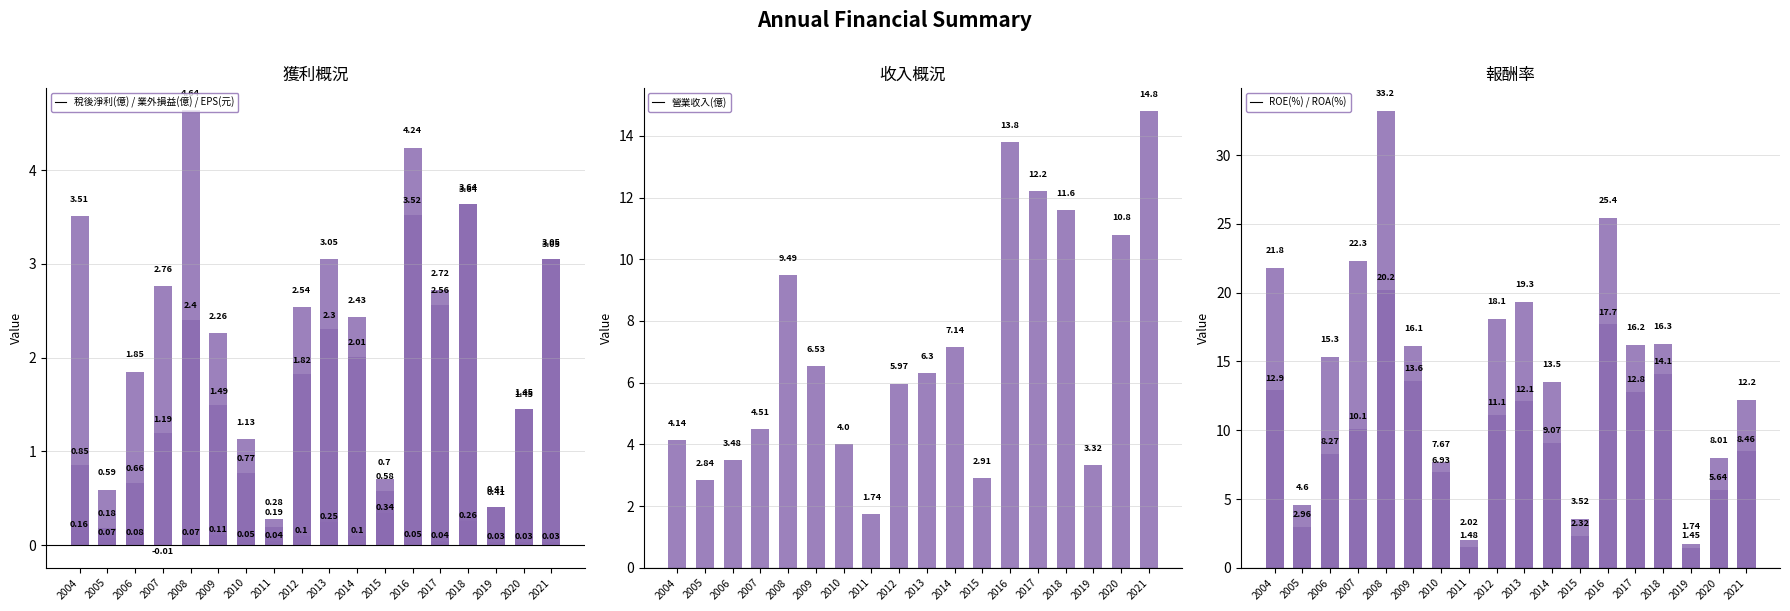

What is the value of the 營業收入(億) bar at the 3rd from the left?

3.5